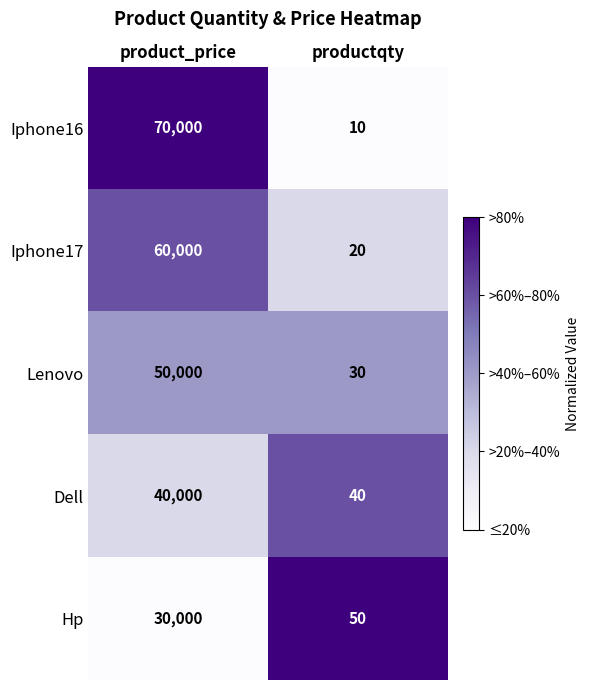

What is the difference between the maximum and minimum values in the Dell series?

39960